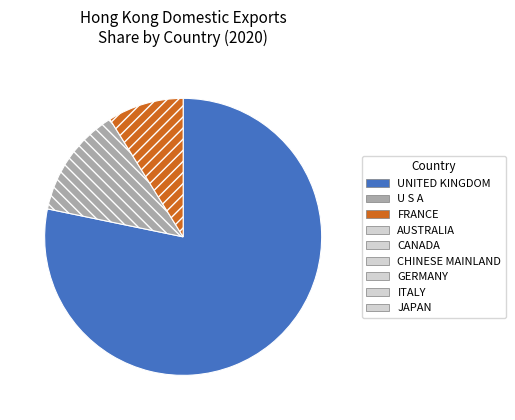

Is there any slice that represents more than half of the pie?

Yes